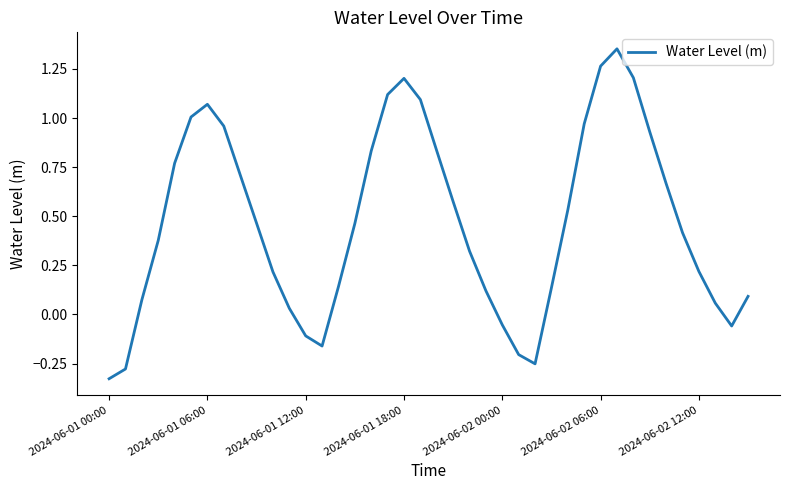

At which category does the data reach its first local valley?

13